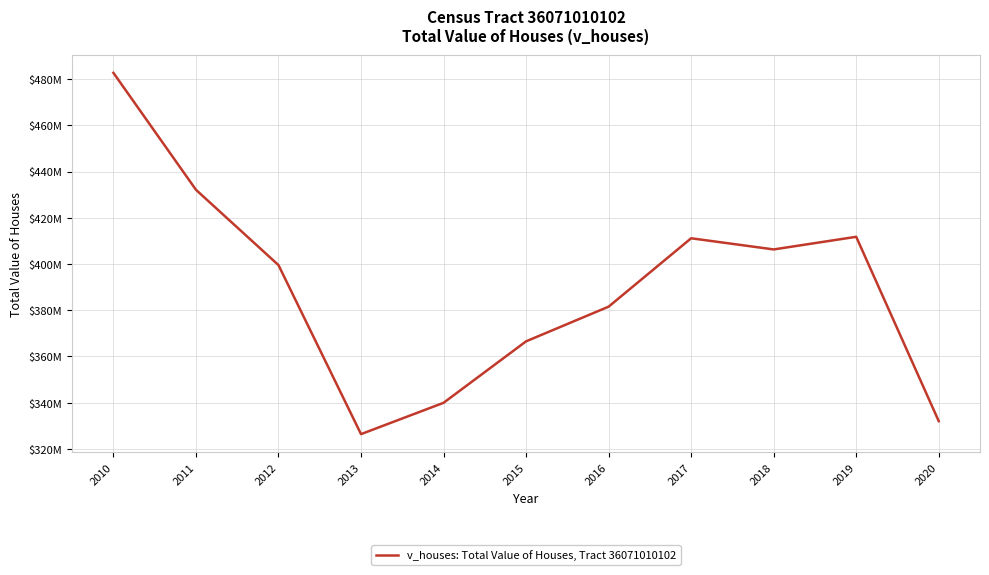

Does the chart display data point markers on the line(s)?

No